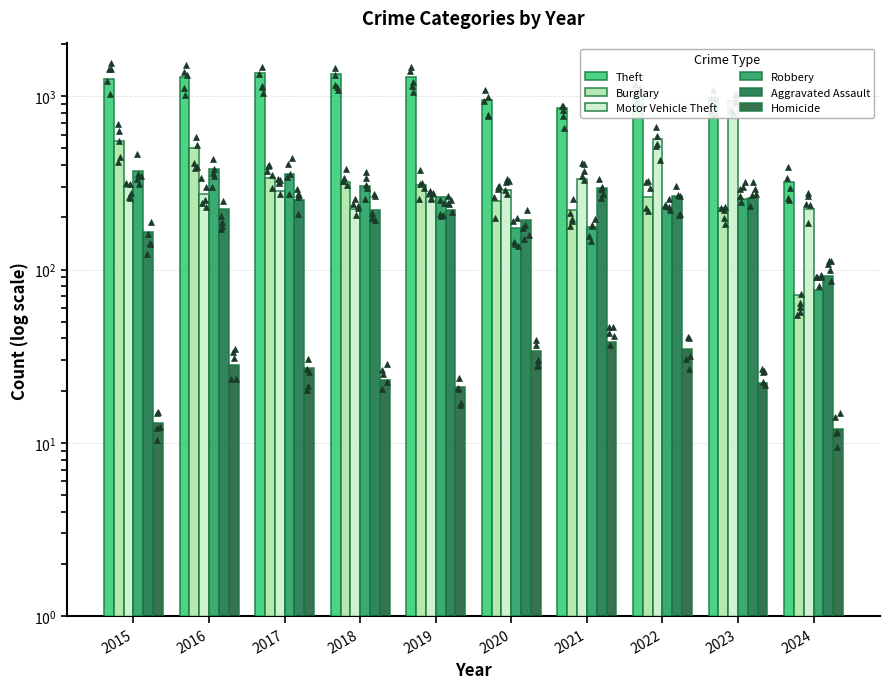

What is the total value across all series at 2021?

1916